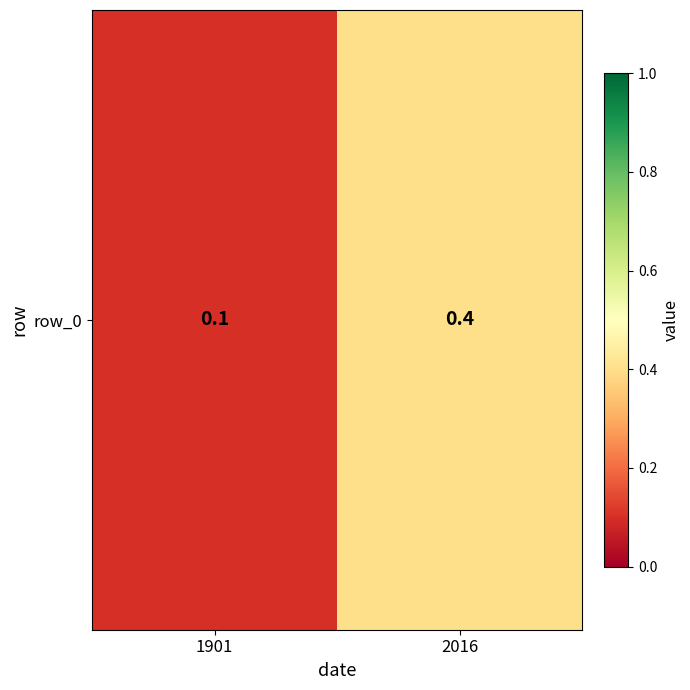

What is the sum of the values at 1901 and 2016?

0.5